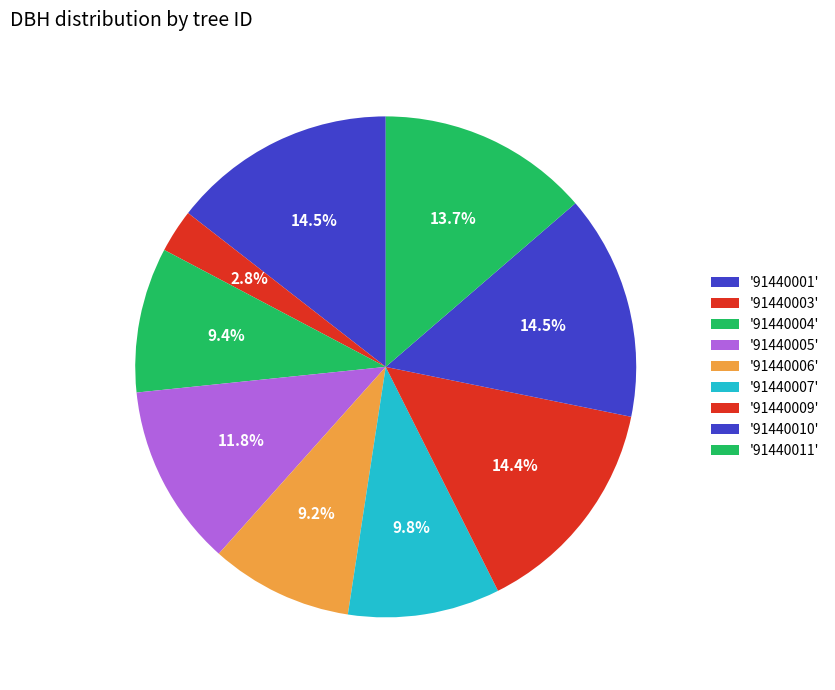

Count the number of slices in the pie.

9